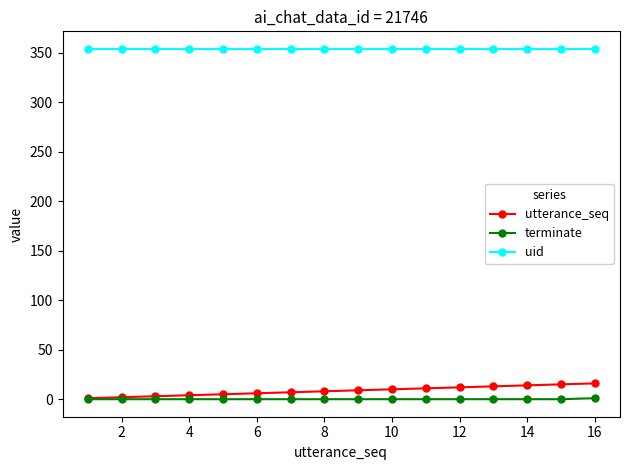

Which series has the widest spread of values?

utterance_seq